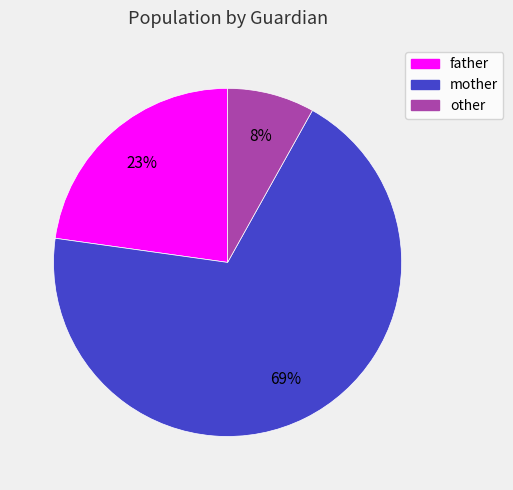

To the nearest percent, what is the combined percentage of father and mother?

92%